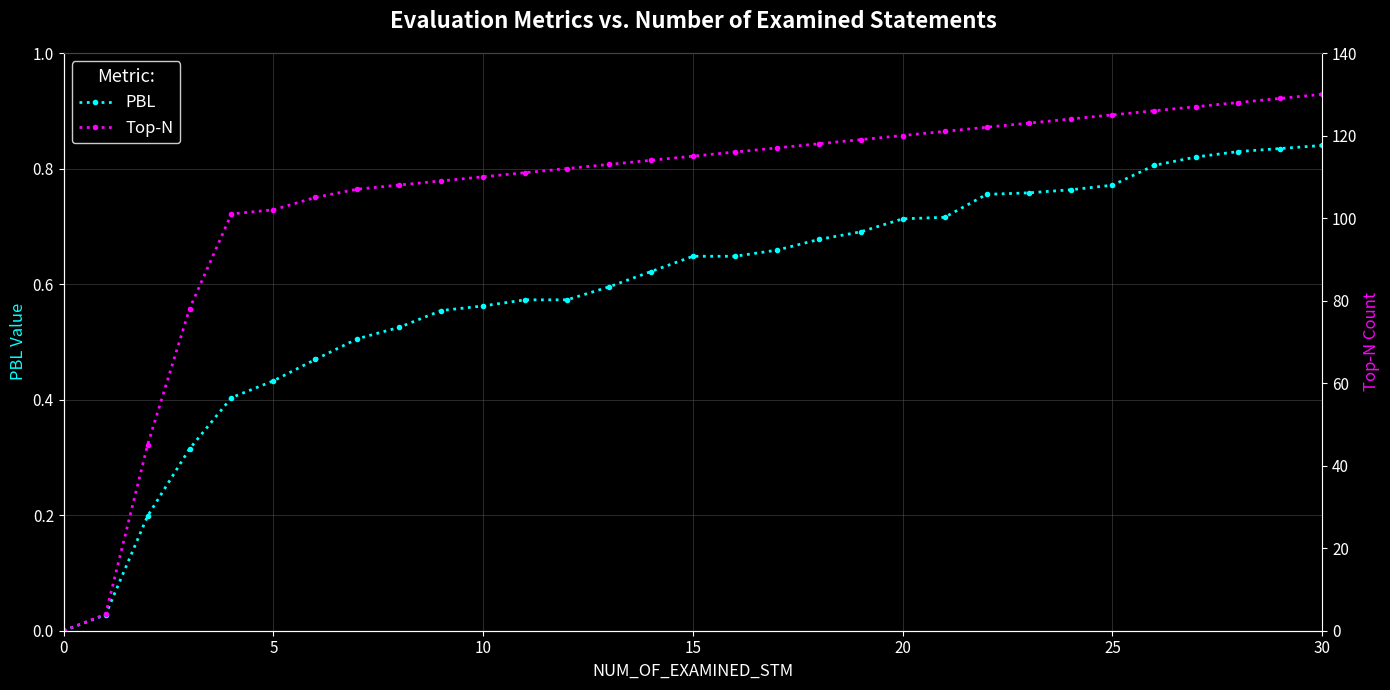

What is the difference between the second highest and second lowest values in the PBL series?

0.8